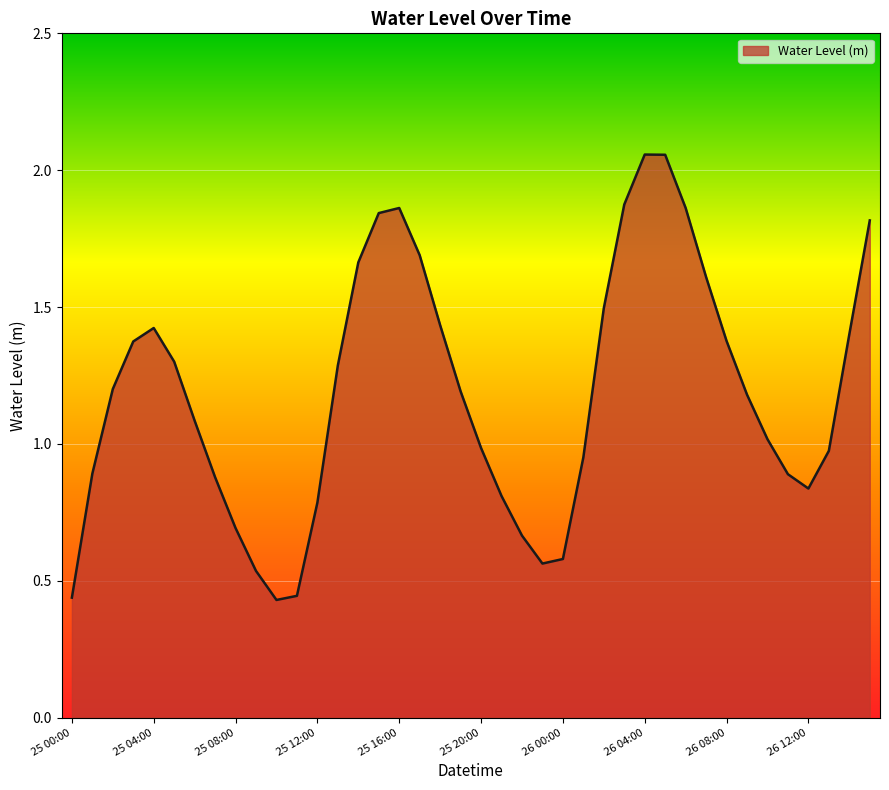

What is the difference between the maximum and minimum values?

1.6